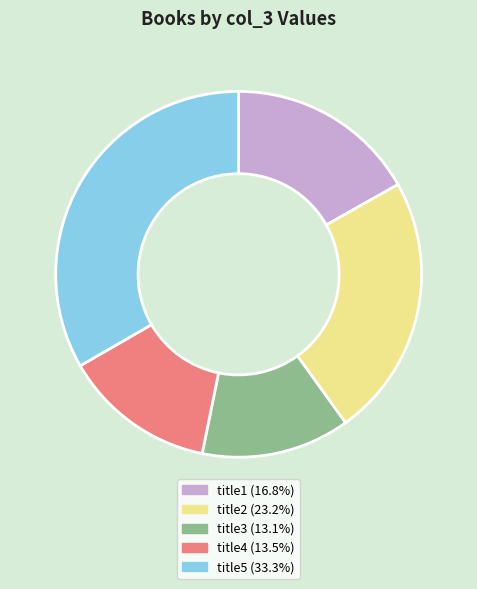

What is the ratio of the value at title3 (13.1%) to the value at title4 (13.5%)?

1.0